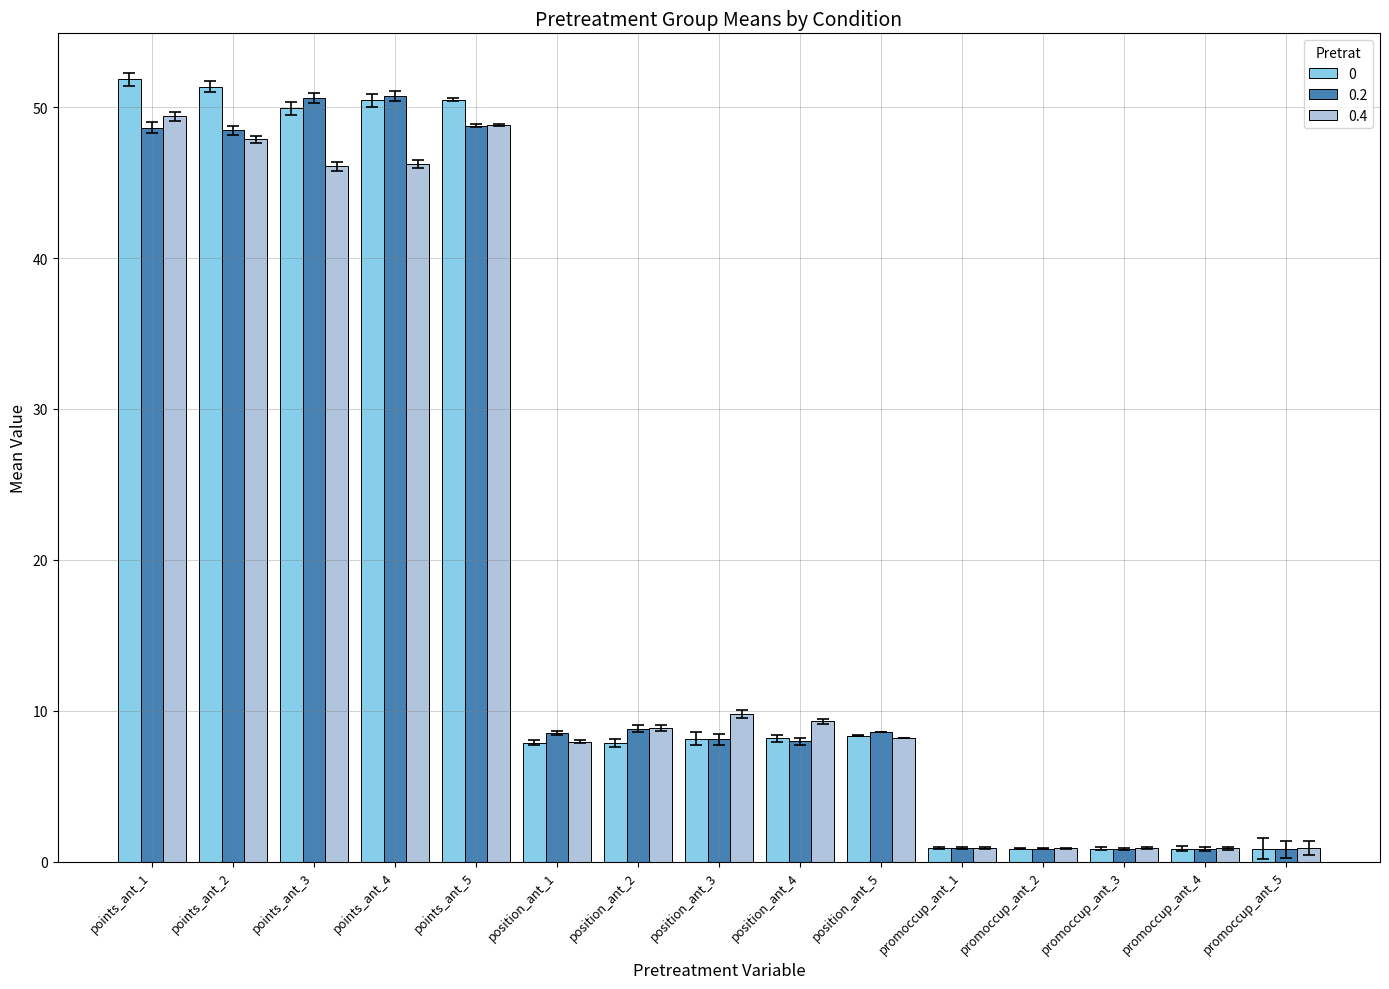

At which label does 0 reach its peak?

points_ant_1